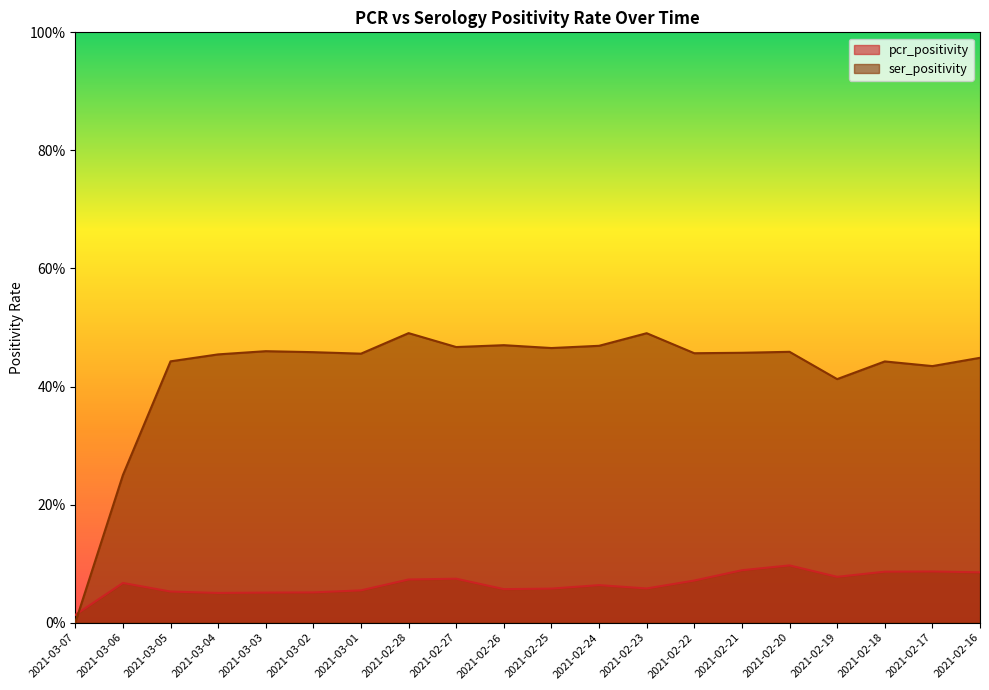

What are all the series names shown in the legend?

pcr_positivity, ser_positivity